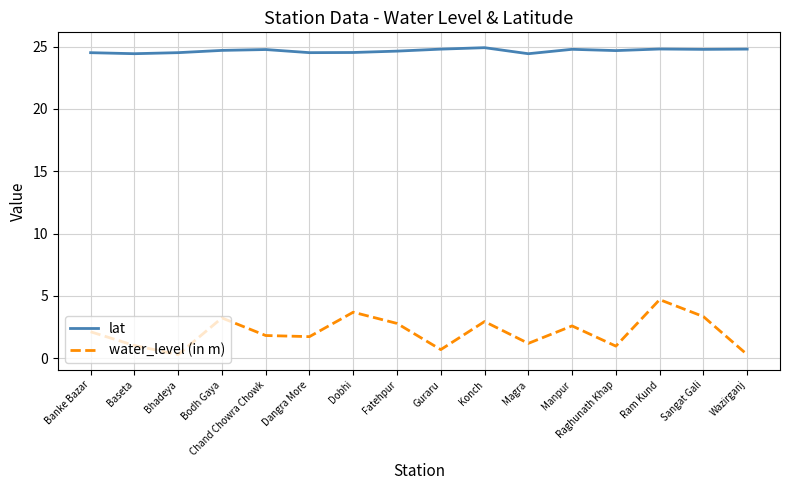

What position from the left is Bhadeya?

3